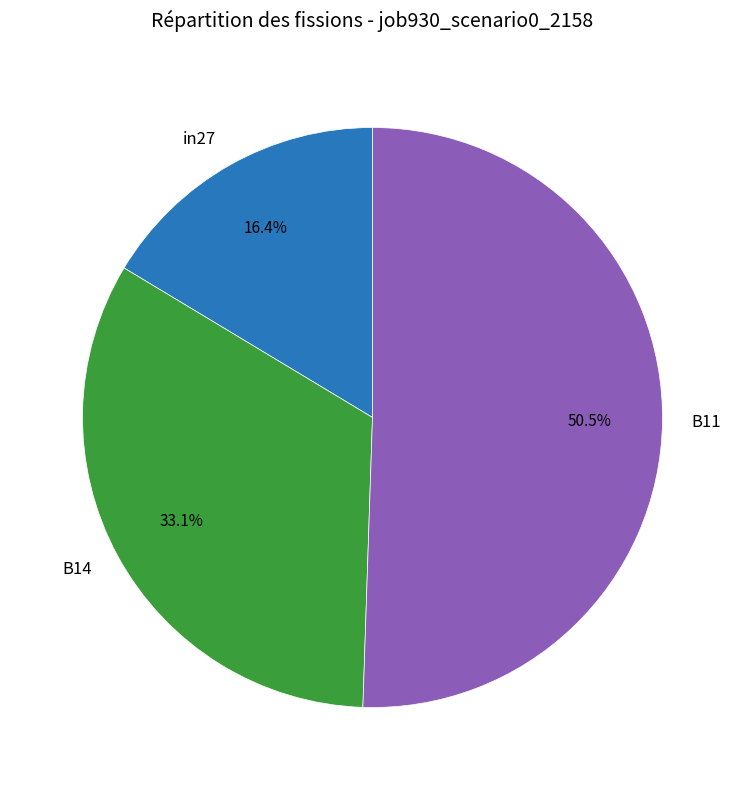

To the nearest percent, what is the average slice percentage?

33%